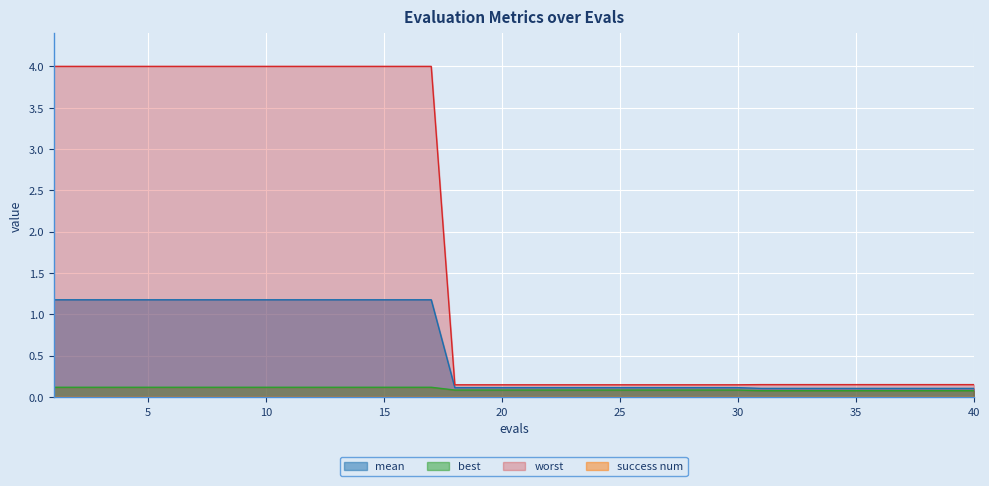

True or false: worst has more than 0 interior local peaks.

False